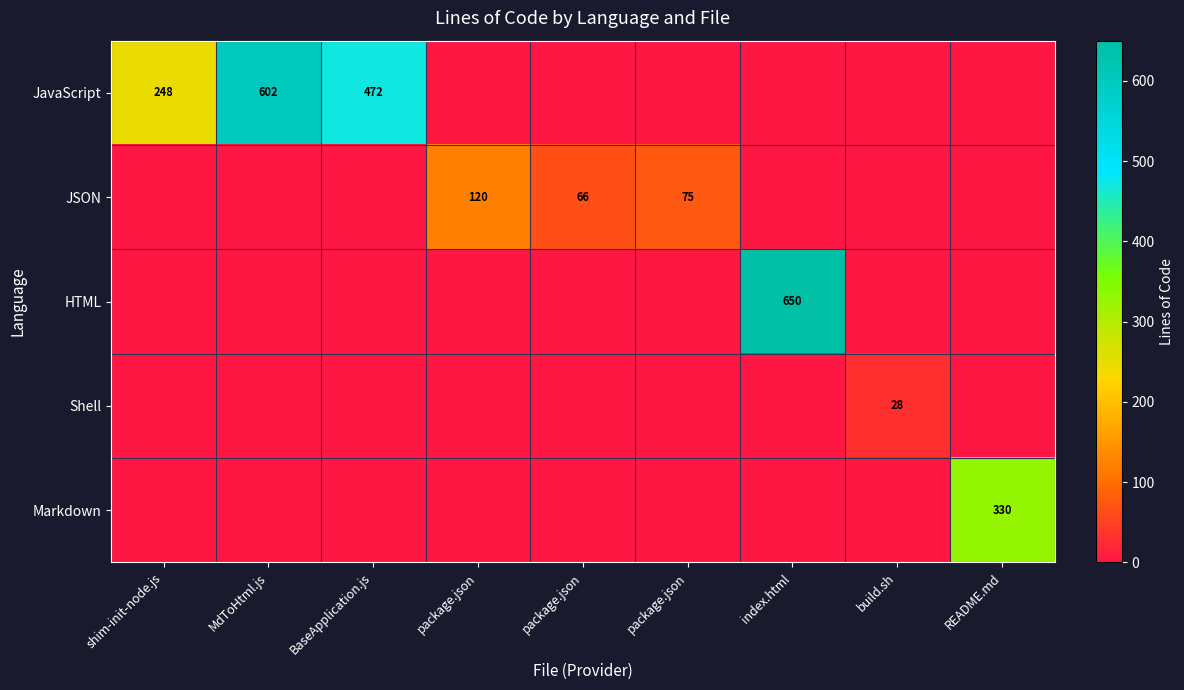

True or false: JSON has a value of -70 at build.sh.

False